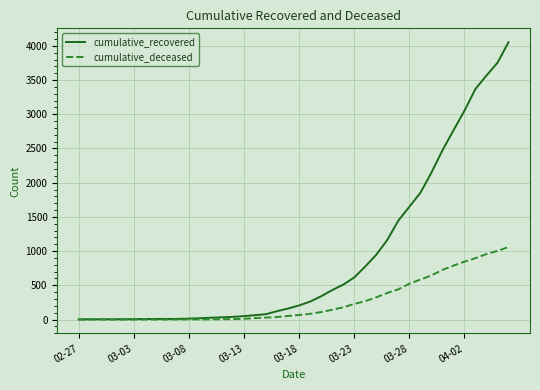

What is the greatest value displayed?

4053